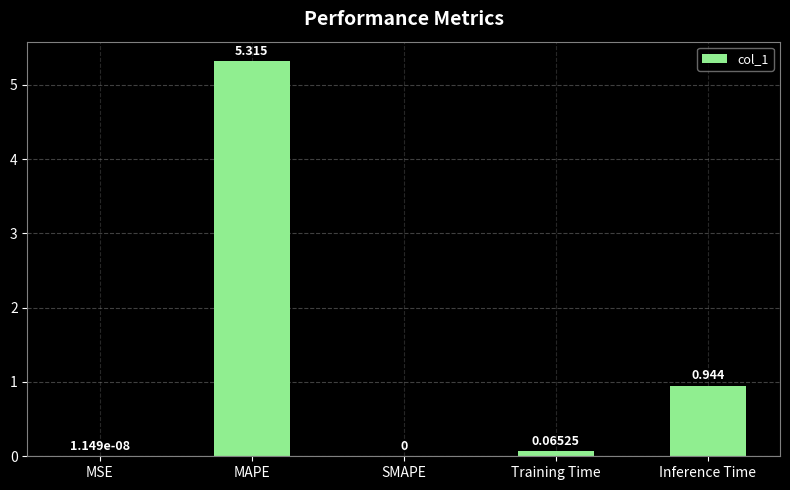

Between MSE and Training Time, which is larger?

Training Time